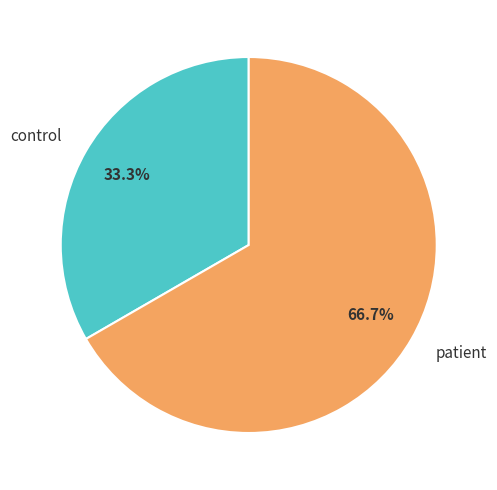

How many slices are in this pie chart?

2